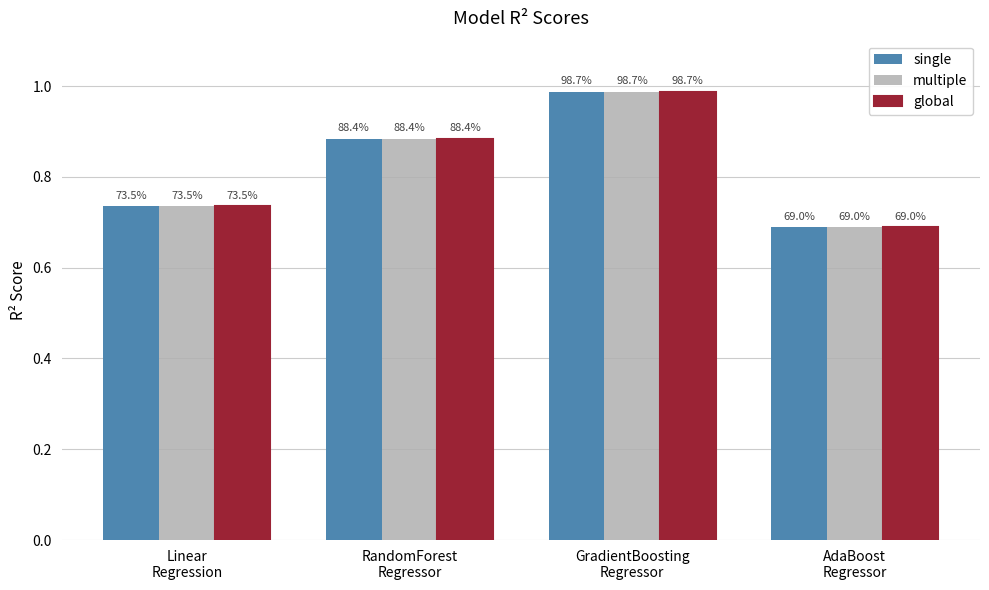

How many bars are there in total?

12